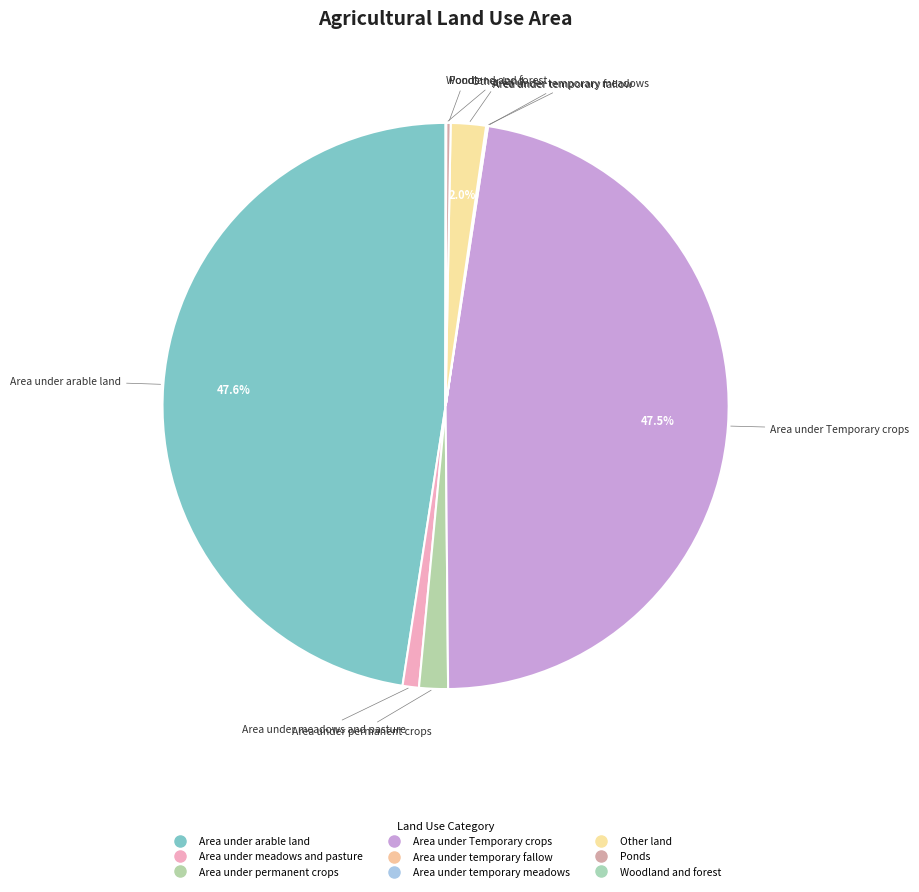

What is the change in value from Area under Temporary crops to Woodland and forest?

-66853.5